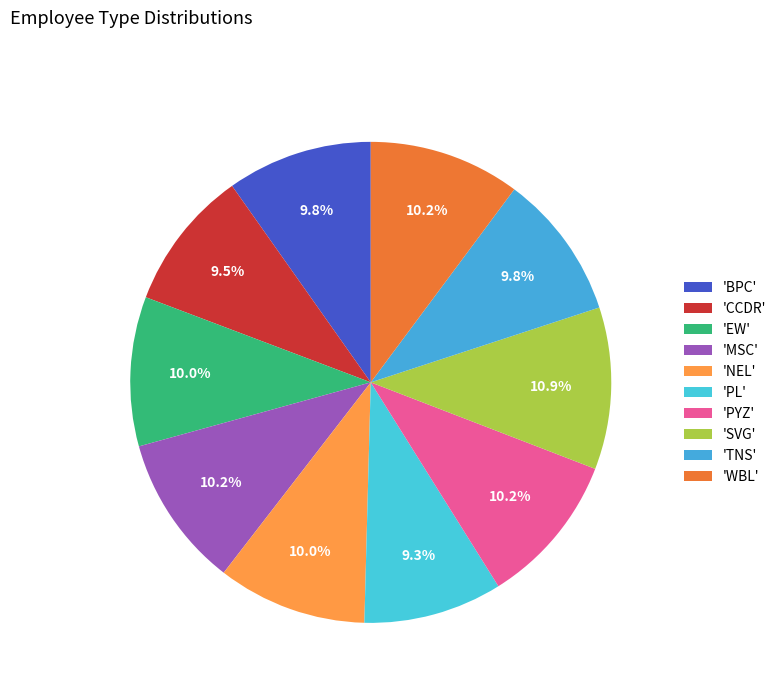

Count the number of slices in the pie.

10